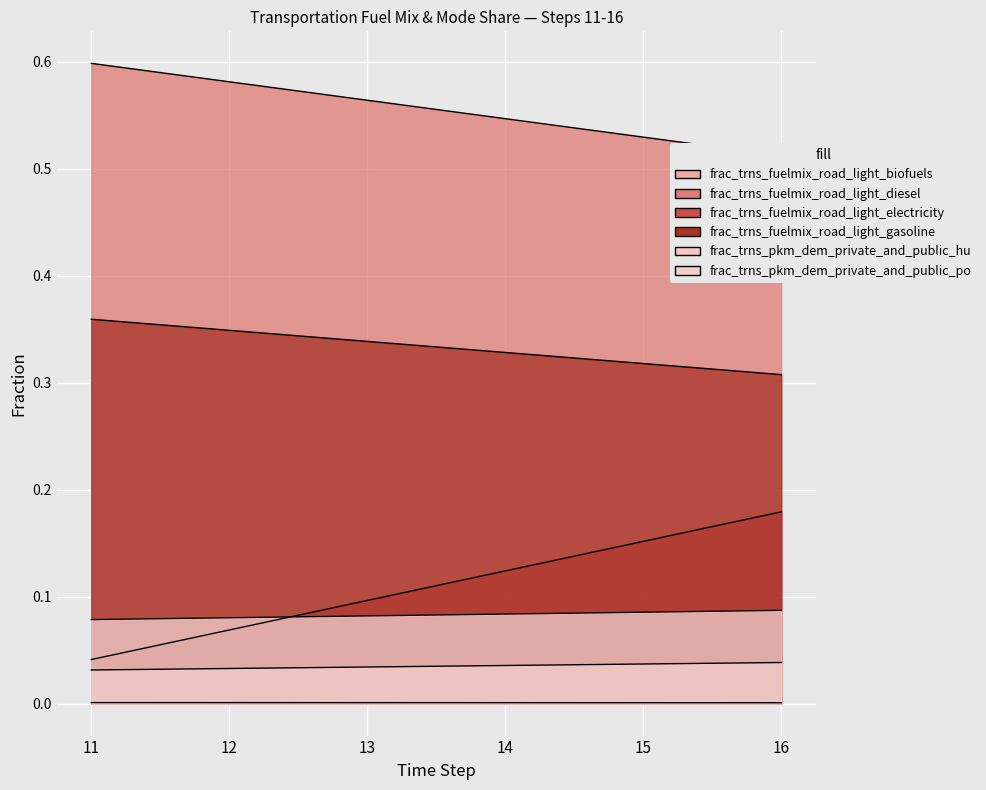

True or false: frac_trns_fuelmix_road_light_diesel has a value of 0.5 at 14.

True